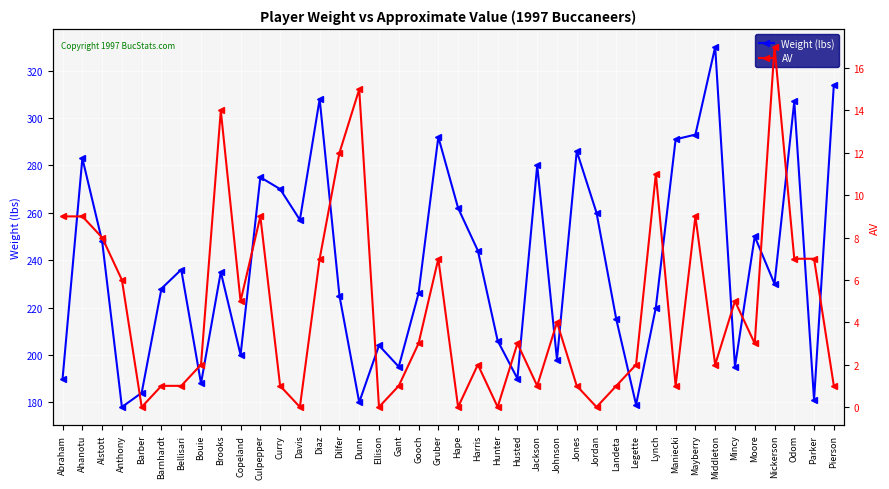

At which category is the sum across all series the highest?

Middleton